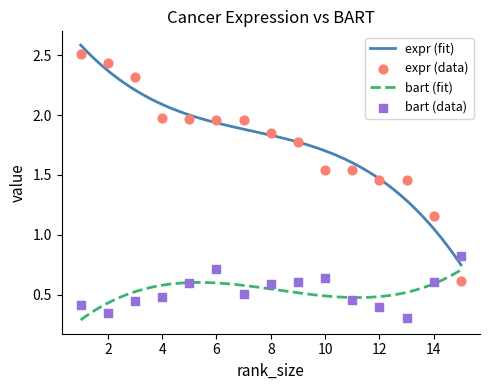

Which series contains the highest Y value?

expr